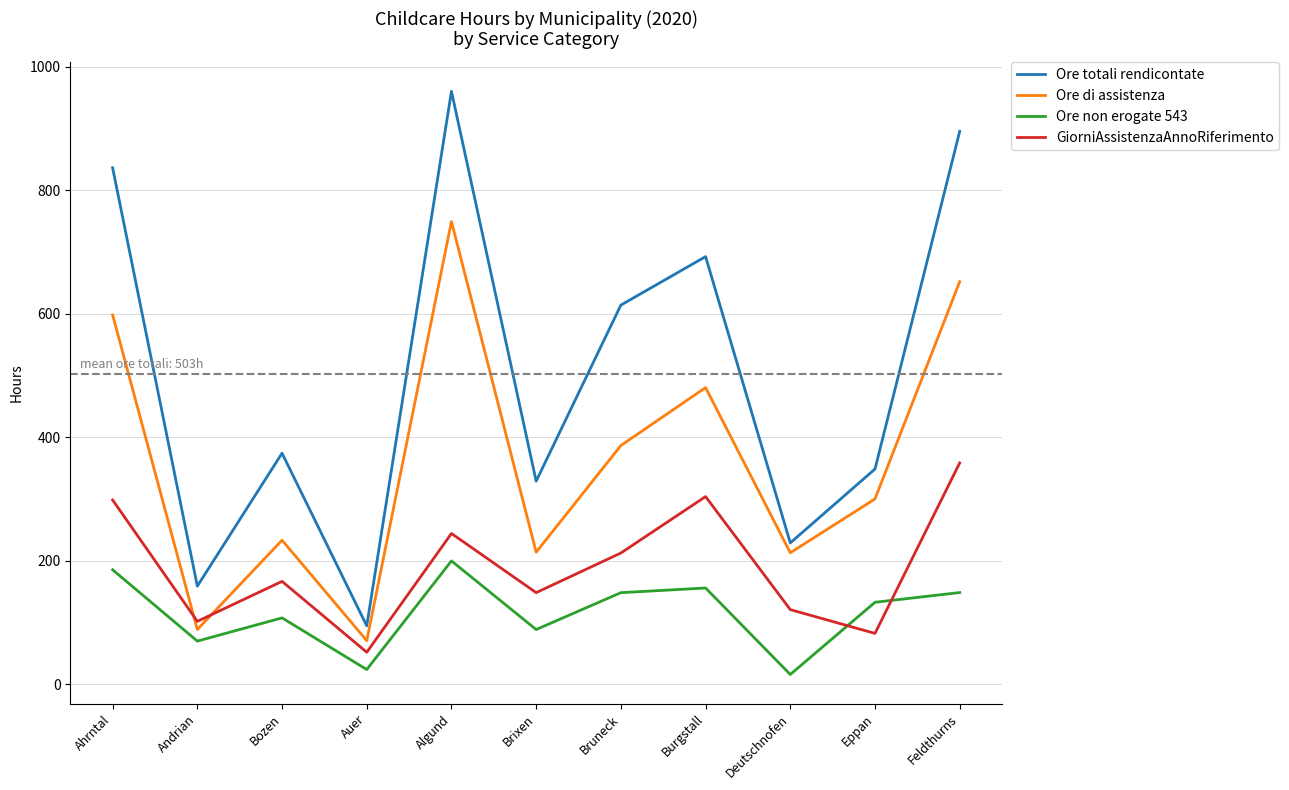

Is it true that Ore totali rendicontate equals 159.0 at Andrian?

True